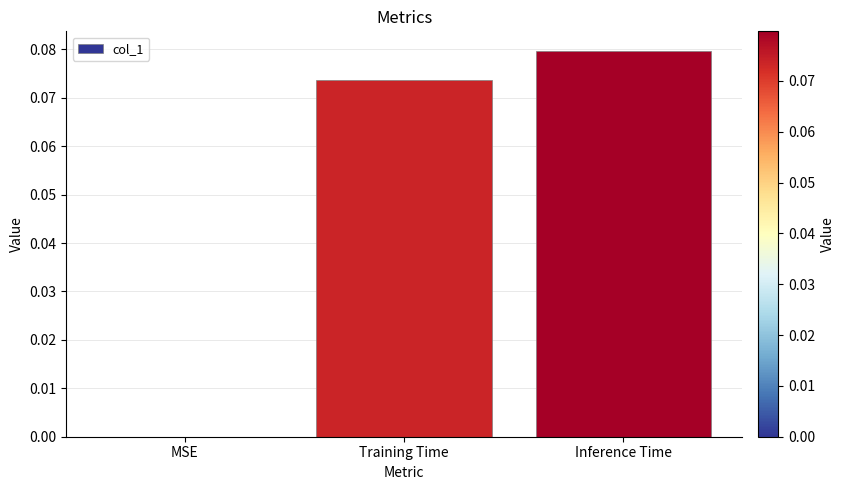

What is the sum of all values?

0.2